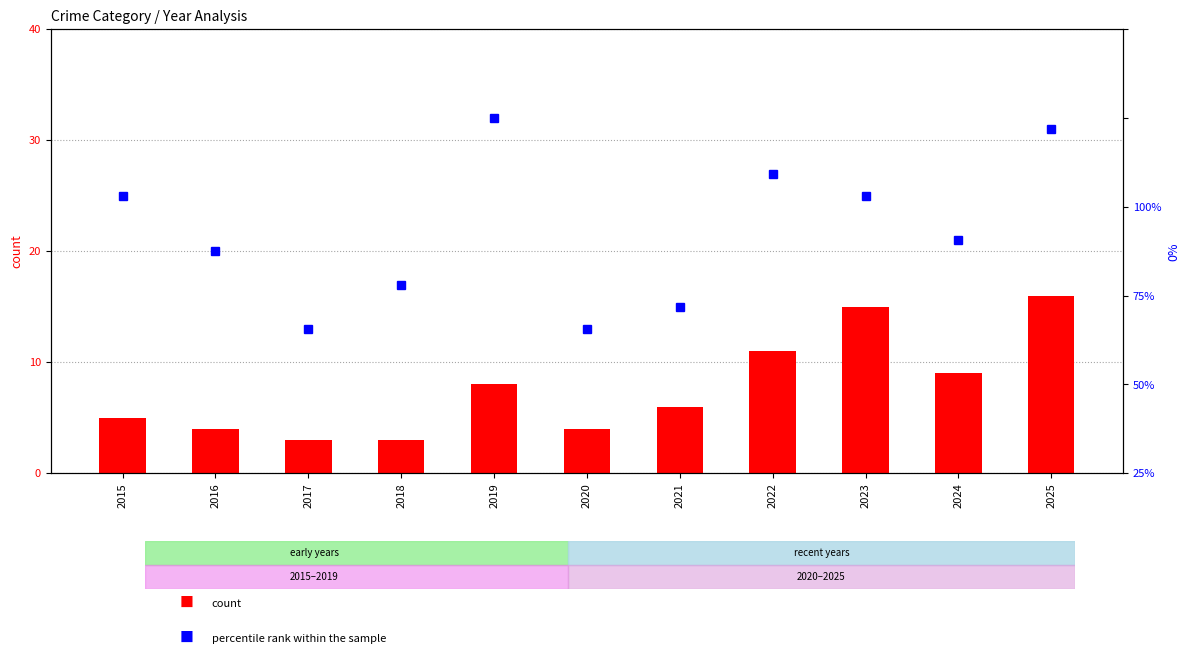

Reading right to left, transcribe all the data shown in this chart.

Robbery: 2025=16.0	2024=9.0	2023=15.0	2022=11.0	2021=6.0	2020=4.0	2019=8.0	2018=3.0	2017=3.0	2016=4.0	2015=5.0
percentile rank within the sample: 2025=96.9	2024=65.6	2023=78.1	2022=84.4	2021=46.9	2020=40.6	2019=100.0	2018=53.1	2017=40.6	2016=62.5	2015=78.1